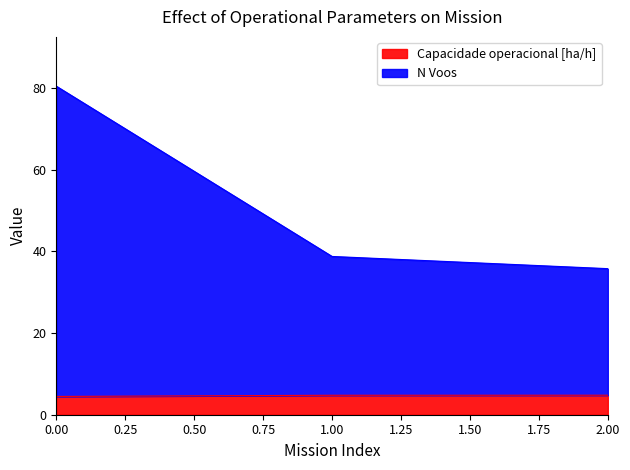

At how many categories does at least one series exceed 51?

1